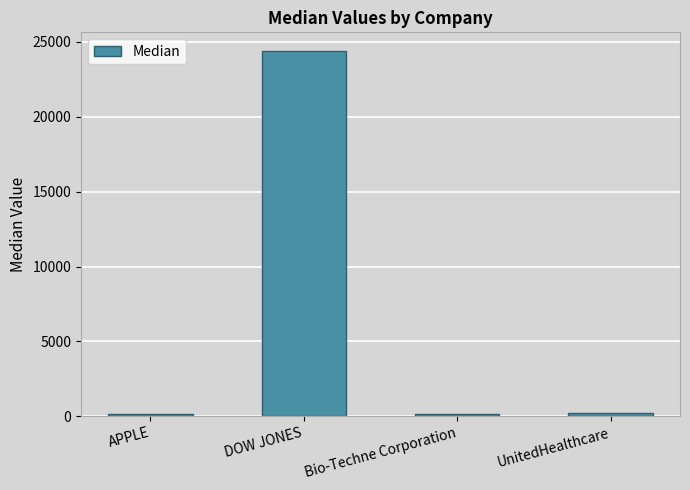

What is the difference between the values at APPLE and DOW JONES?

24235.3